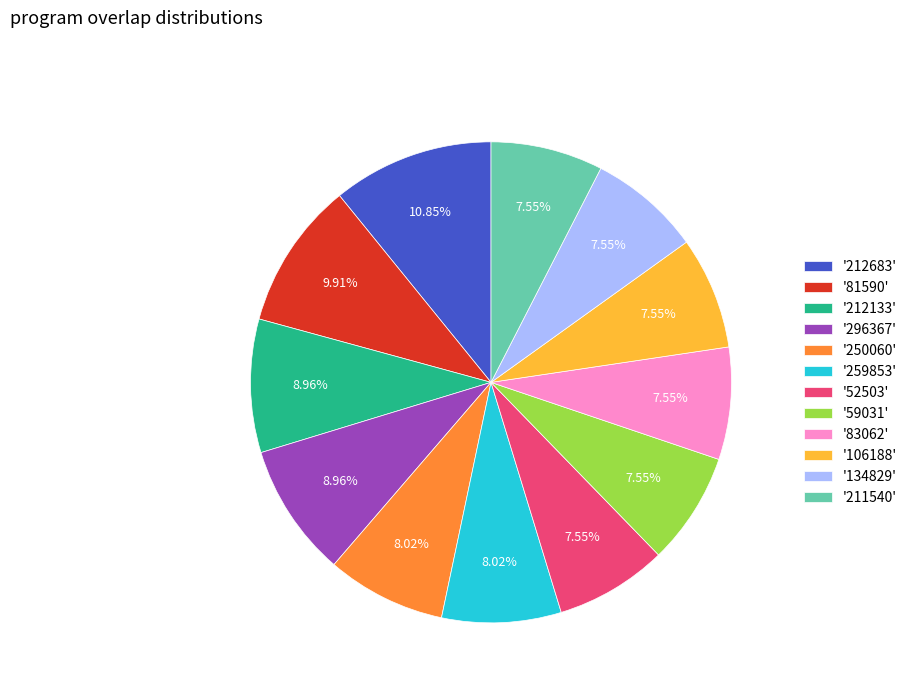

Combined, do '259853' and '52503' account for over 50%?

No